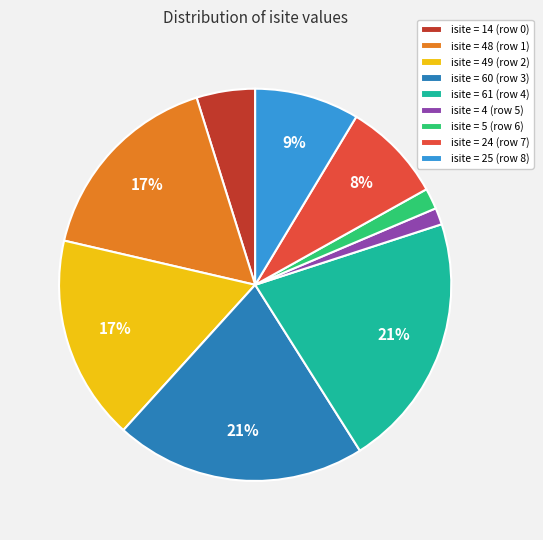

Is there a majority slice in this chart?

No